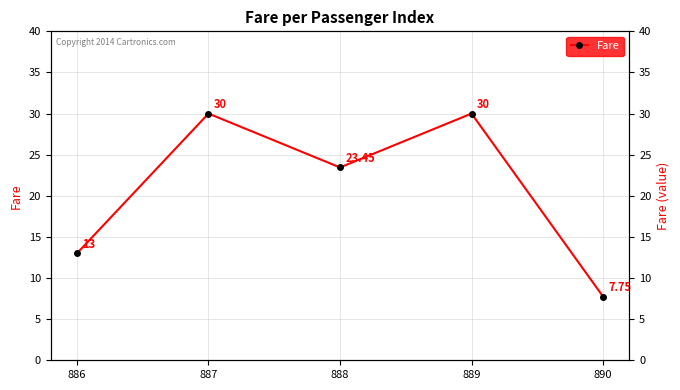

What is the ratio of the value at 887 to the value at 886?

2.3